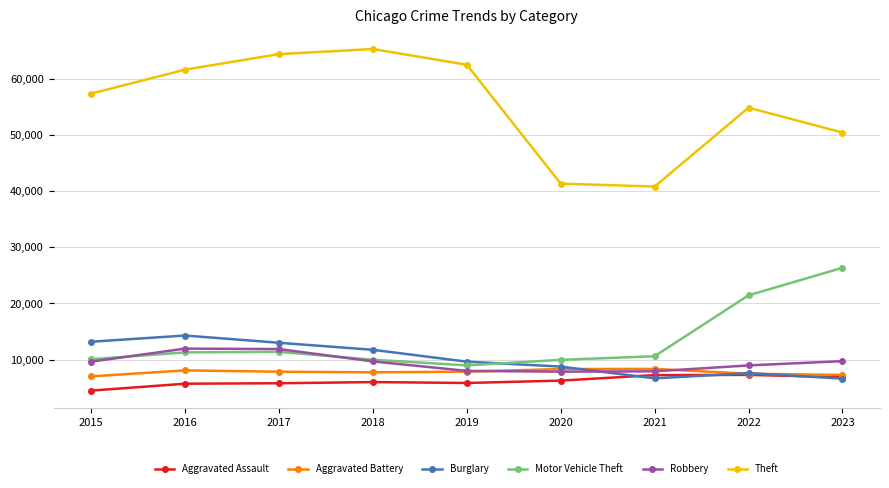

What is the difference between the maximum and minimum values in the Burglary series?

7673